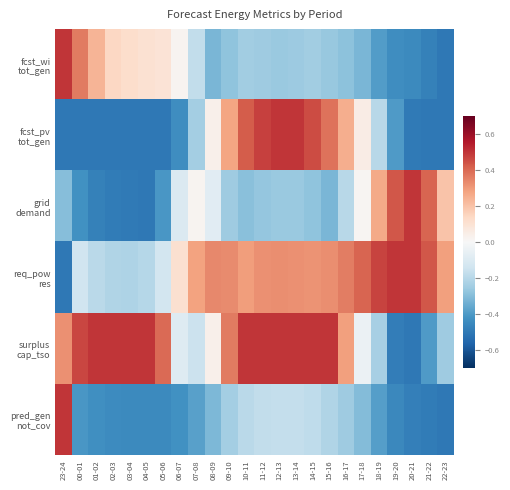

Which series has the largest range (max minus min)?

pred_gen not_cov